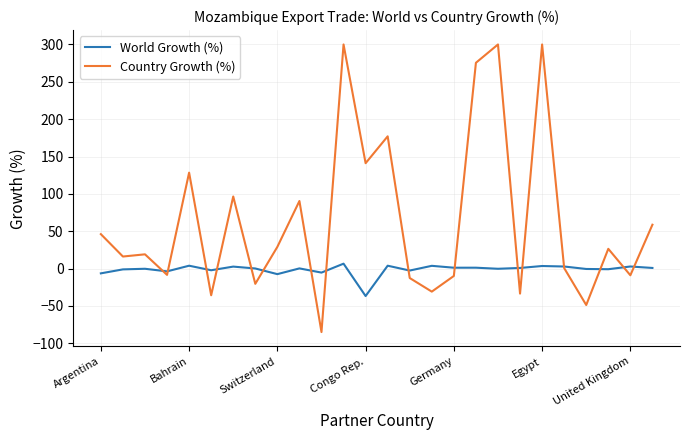

List the series in order of their peak value, lowest first.

World Growth (%), Country Growth (%)